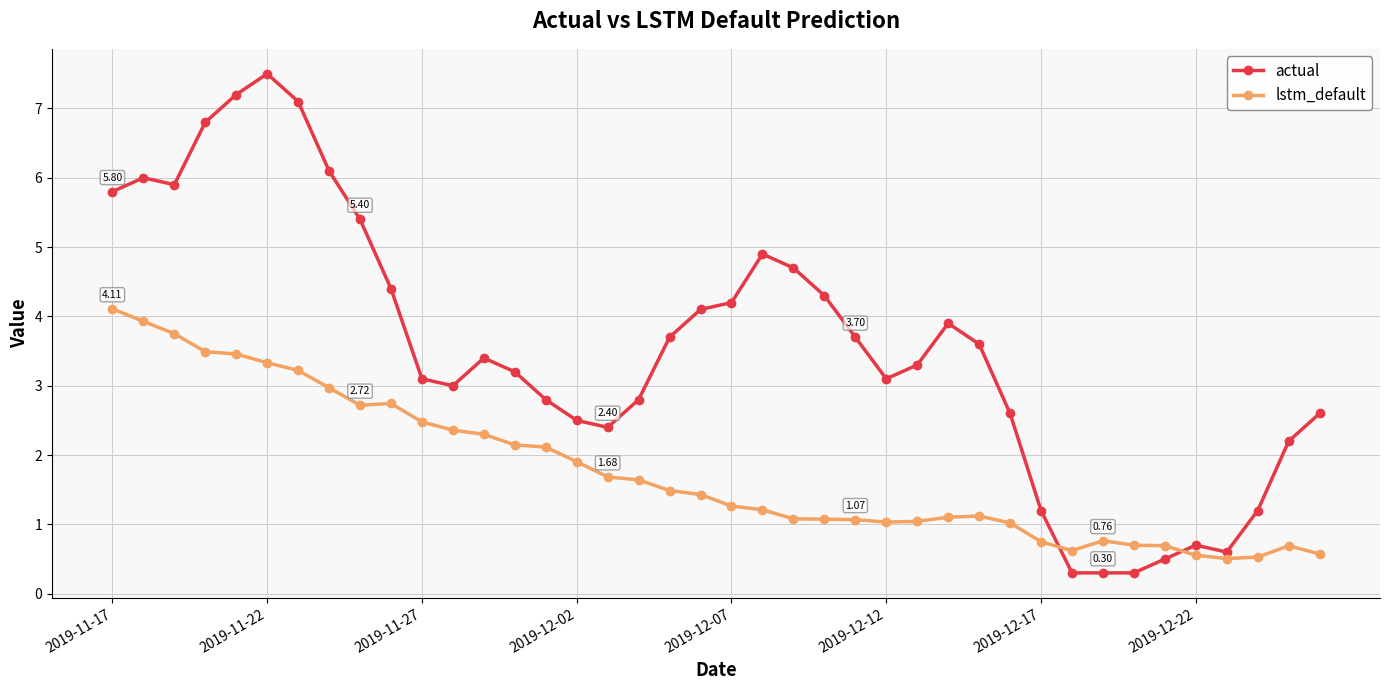

List the series in order of their overall mean, lowest first.

lstm_default, actual